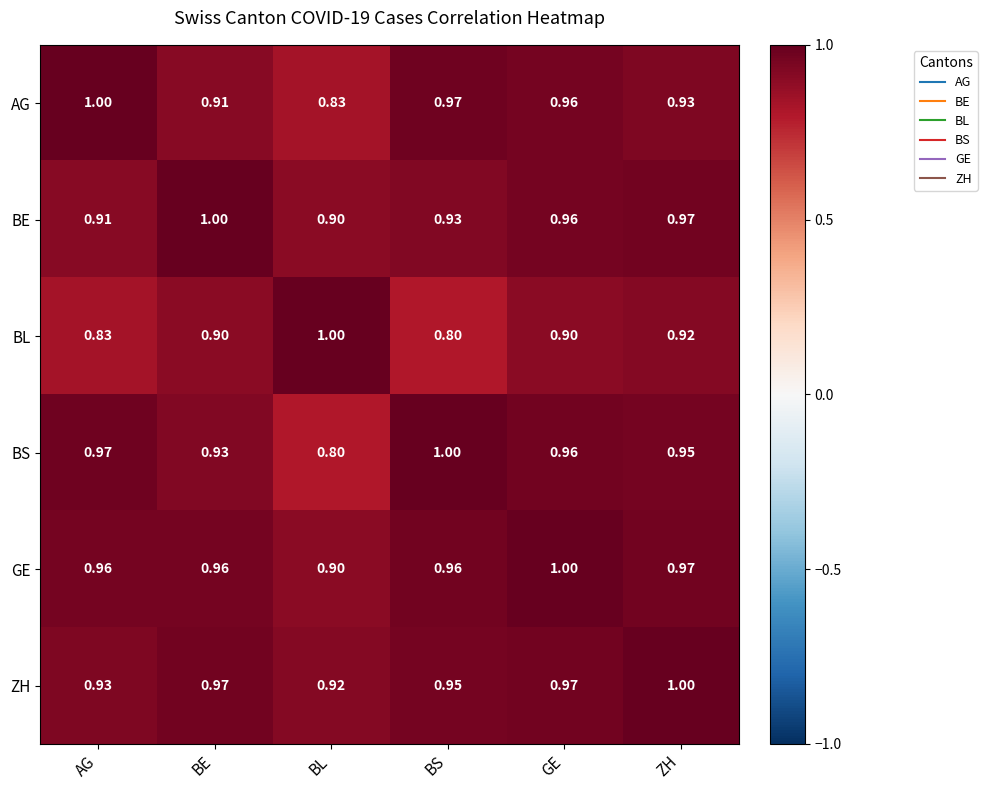

At which category is the sum across all series the highest?

GE